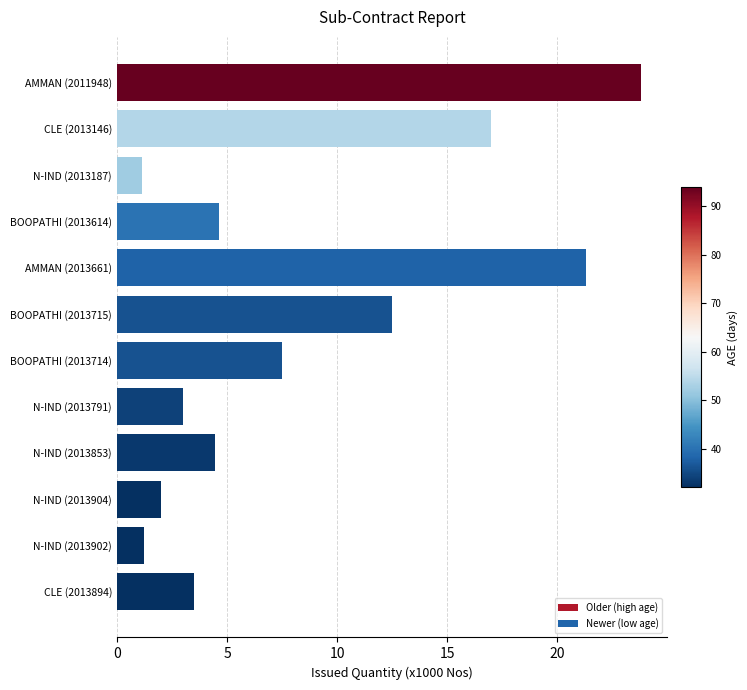

What is the greatest value displayed?

23.8